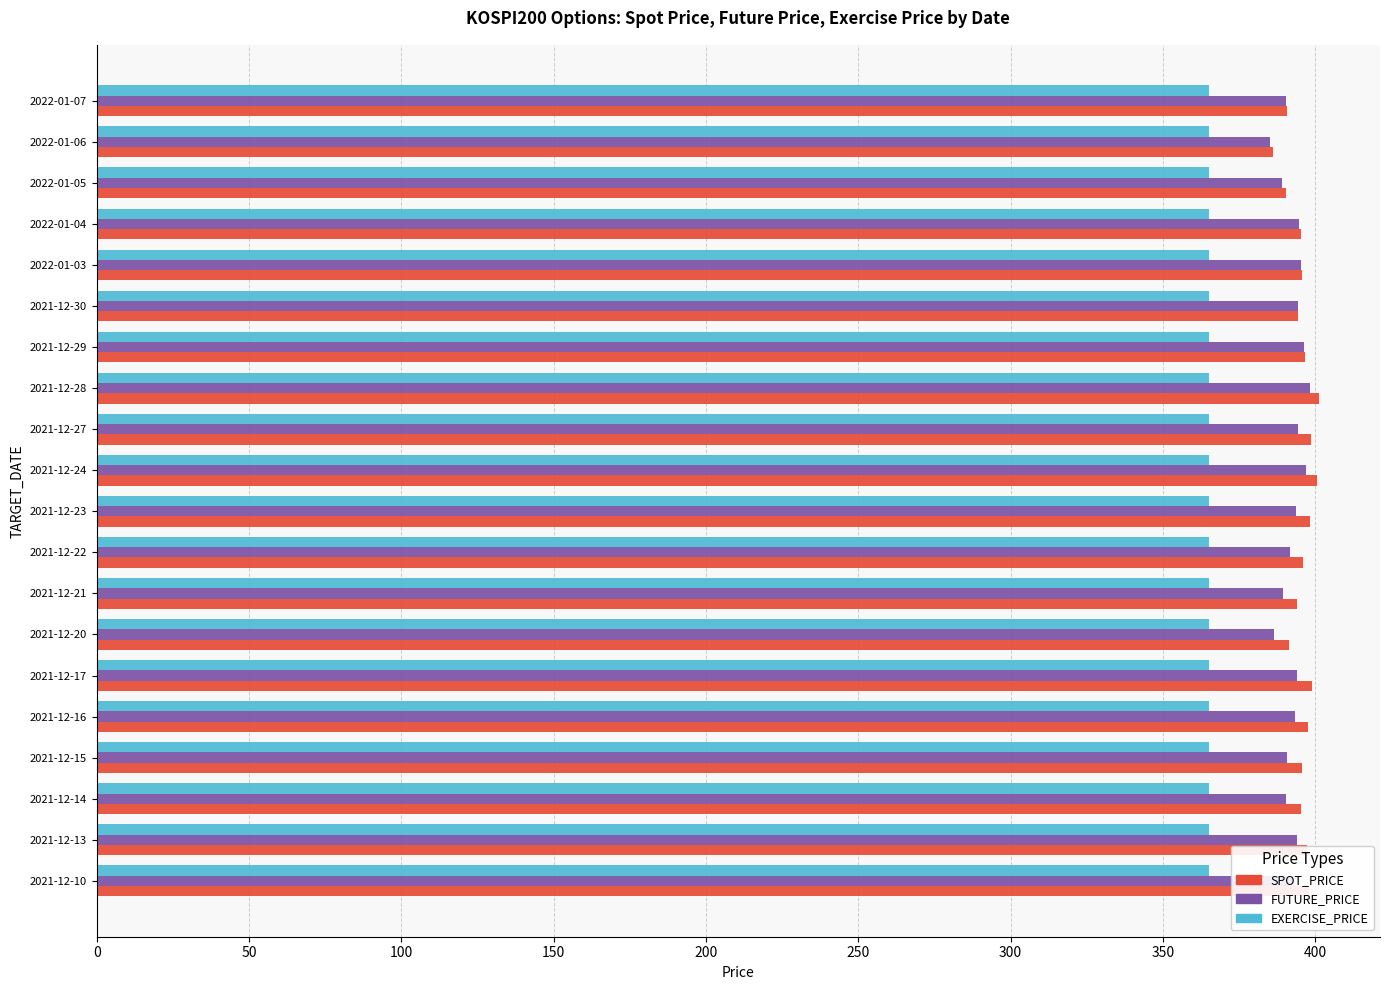

What is the maximum value for SPOT_PRICE?

401.2